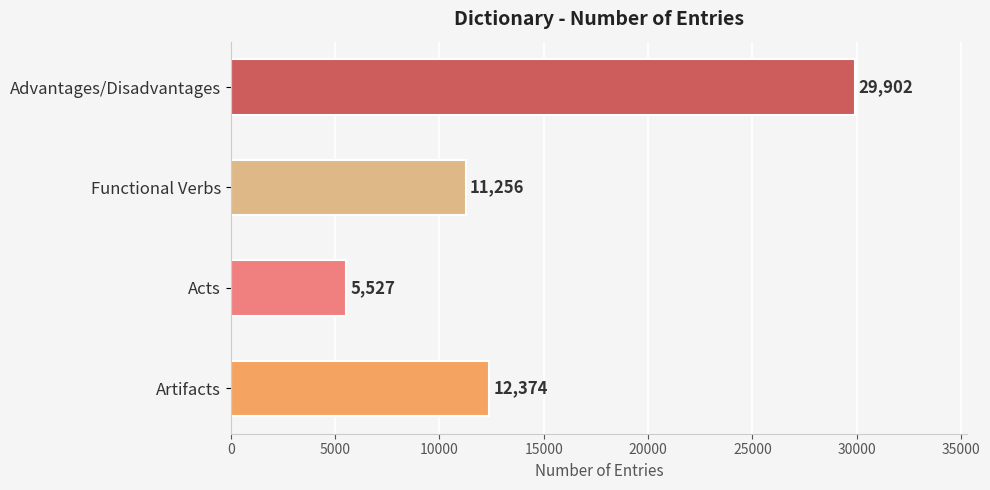

What is the difference between the maximum and second lowest values?

18646